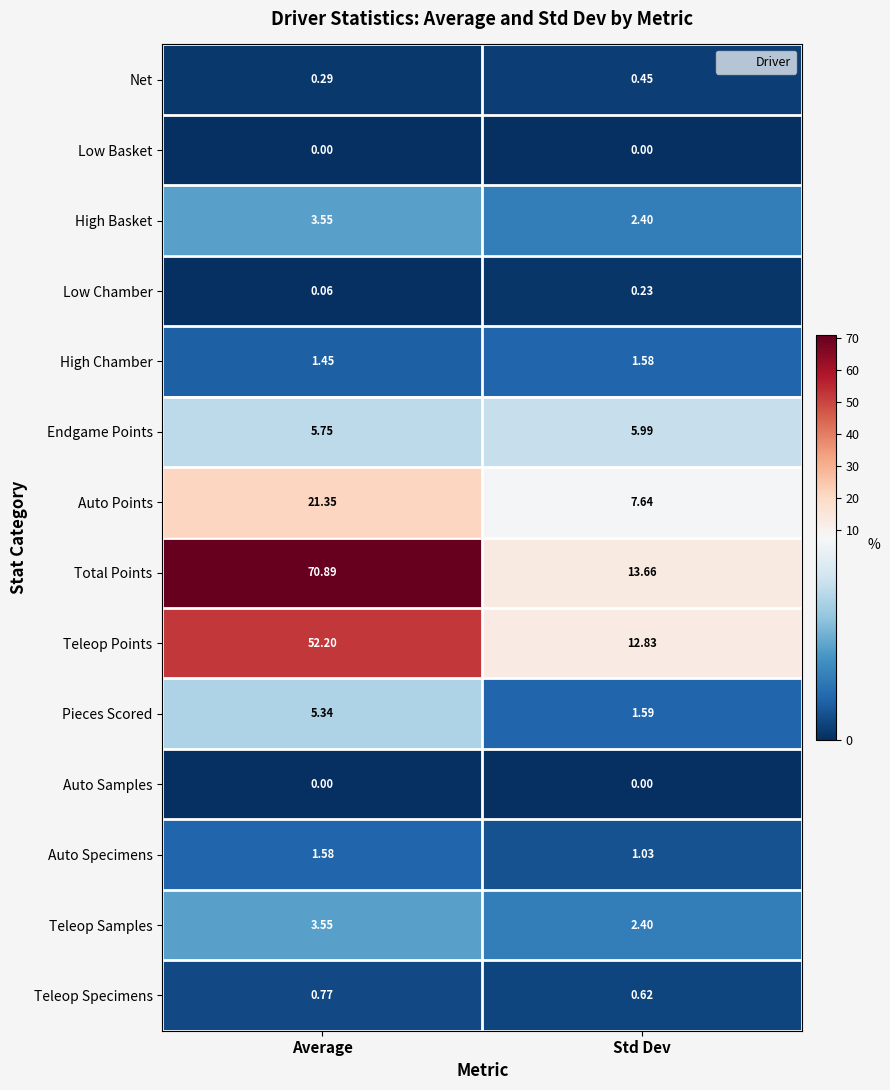

At which label does Low Chamber reach its peak?

Std Dev